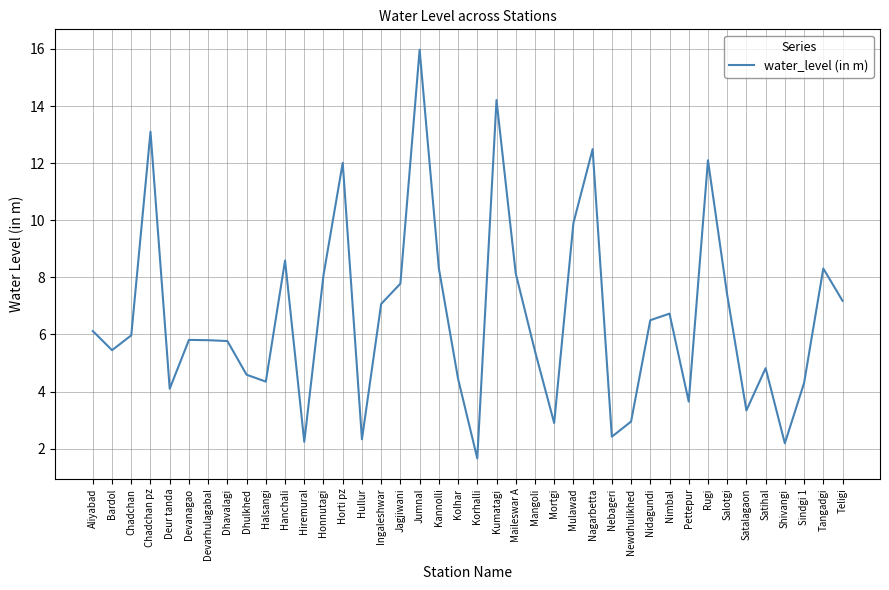

Is it true that the value at Nidagundi is 9.7?

False